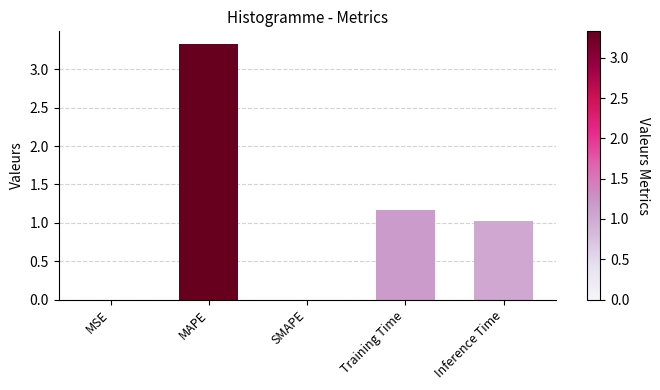

What is the change in value from Training Time to Inference Time?

-0.1